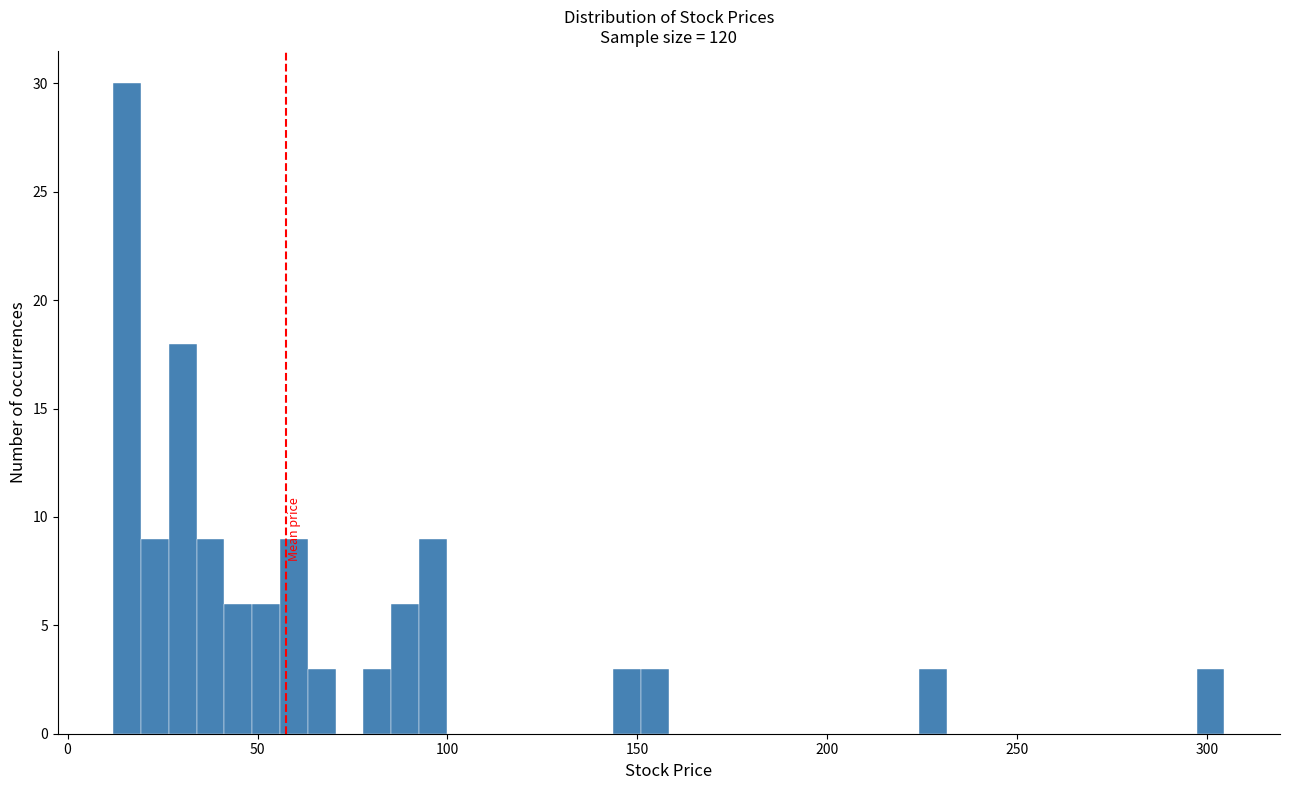

Read against the x-axis, roughly where is the centre of the tallest bar?

15